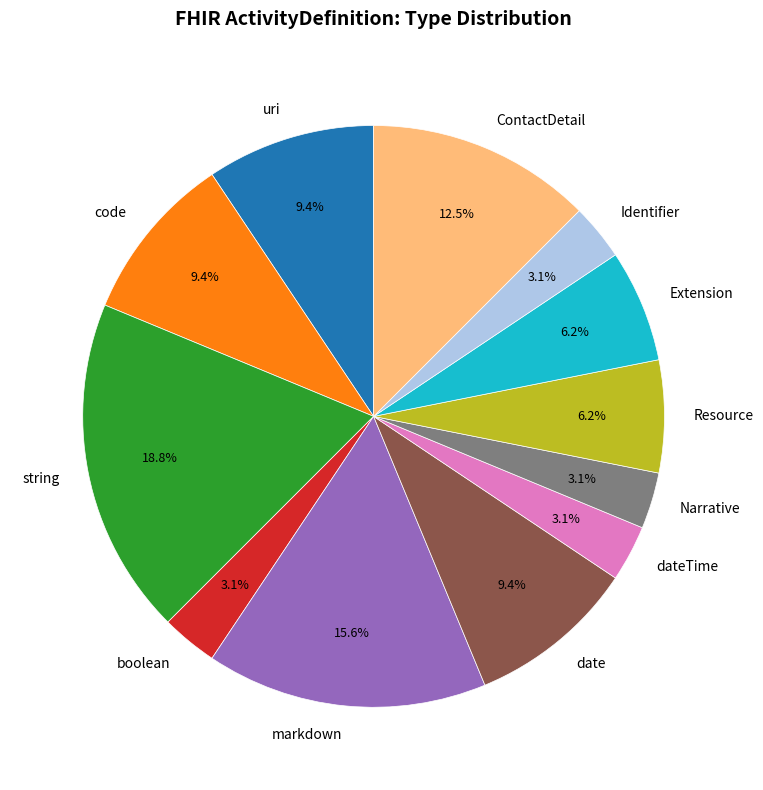

Which category has the biggest portion of the pie?

string